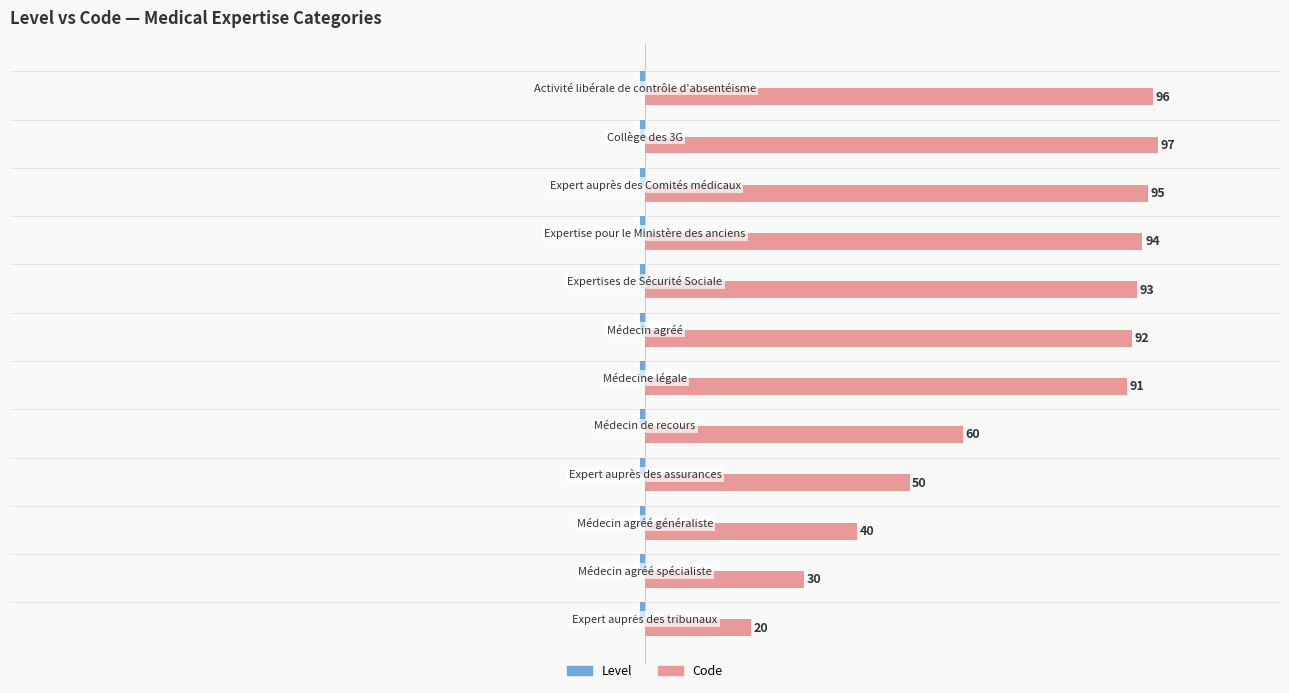

What is the minimum value for Code?

20